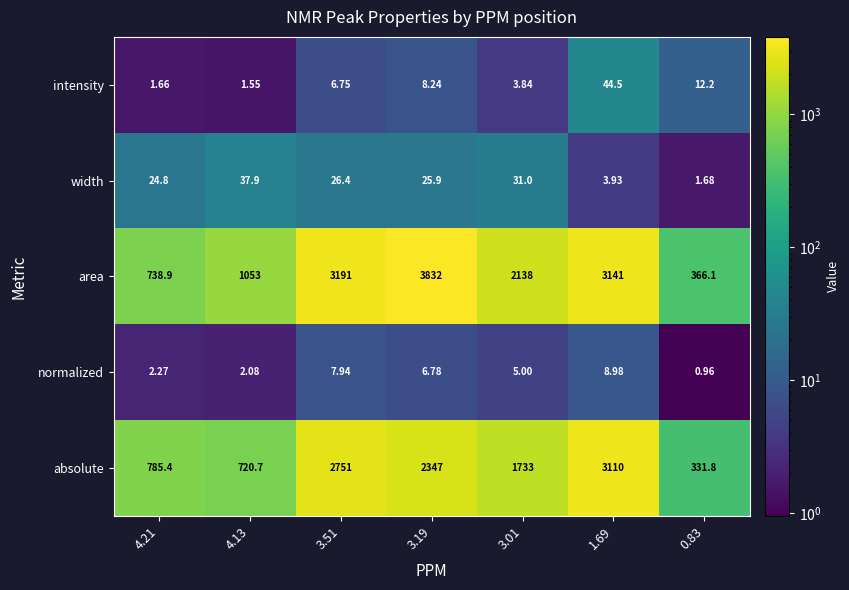

Which series changed the most between 4.21 and 1.69?

area